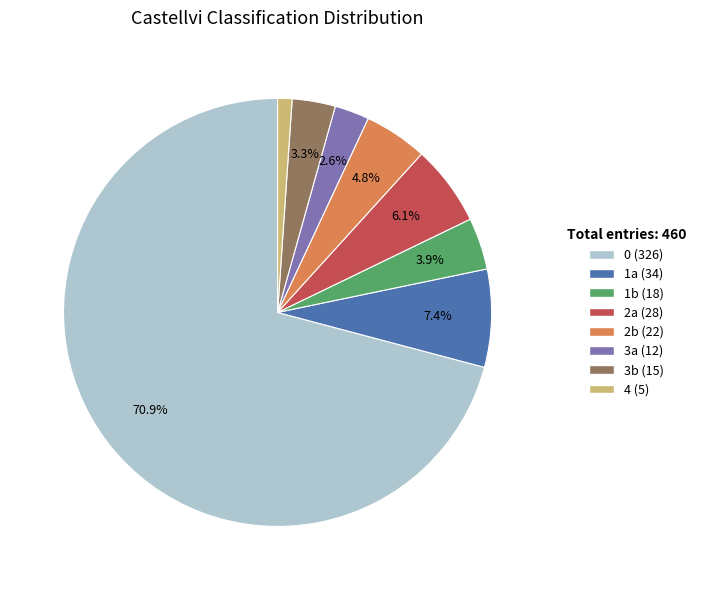

Rank the categories by value from lowest to highest.

4, 3a, 3b, 1b, 2b, 2a, 1a, 0